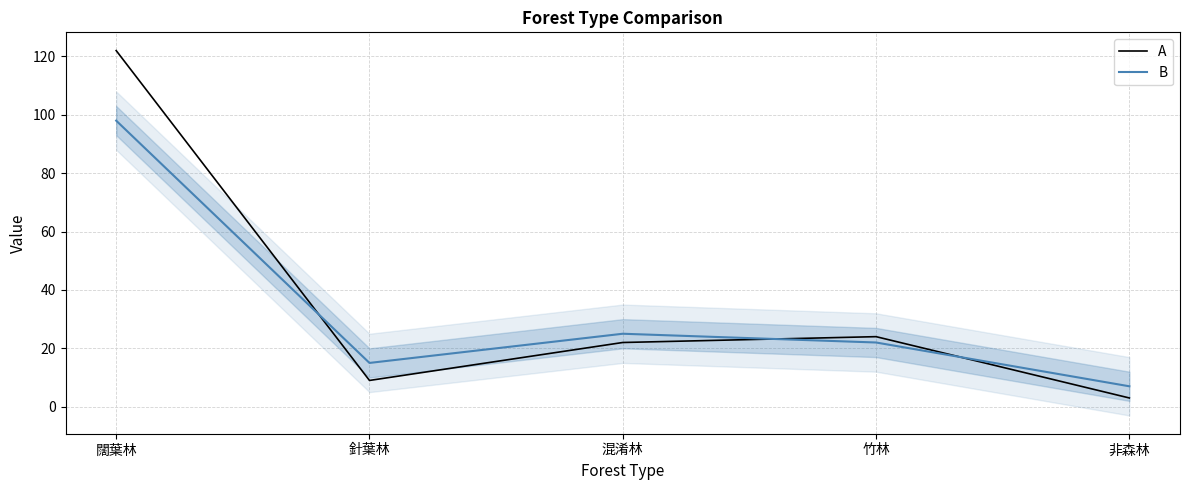

What is the difference between the B values at 針葉林 and 非森林?

8